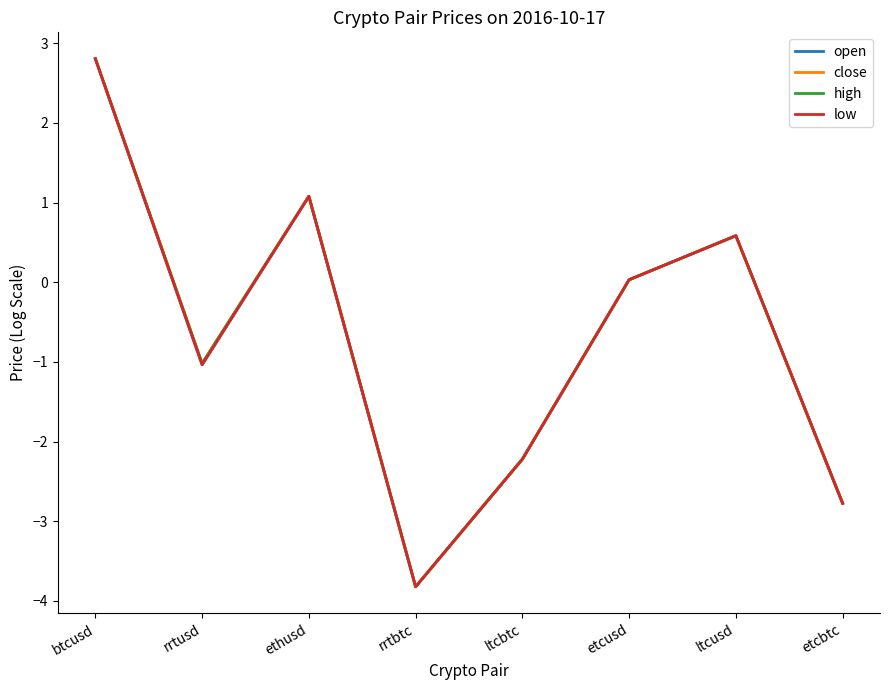

At which category is the sum across all series the highest?

btcusd